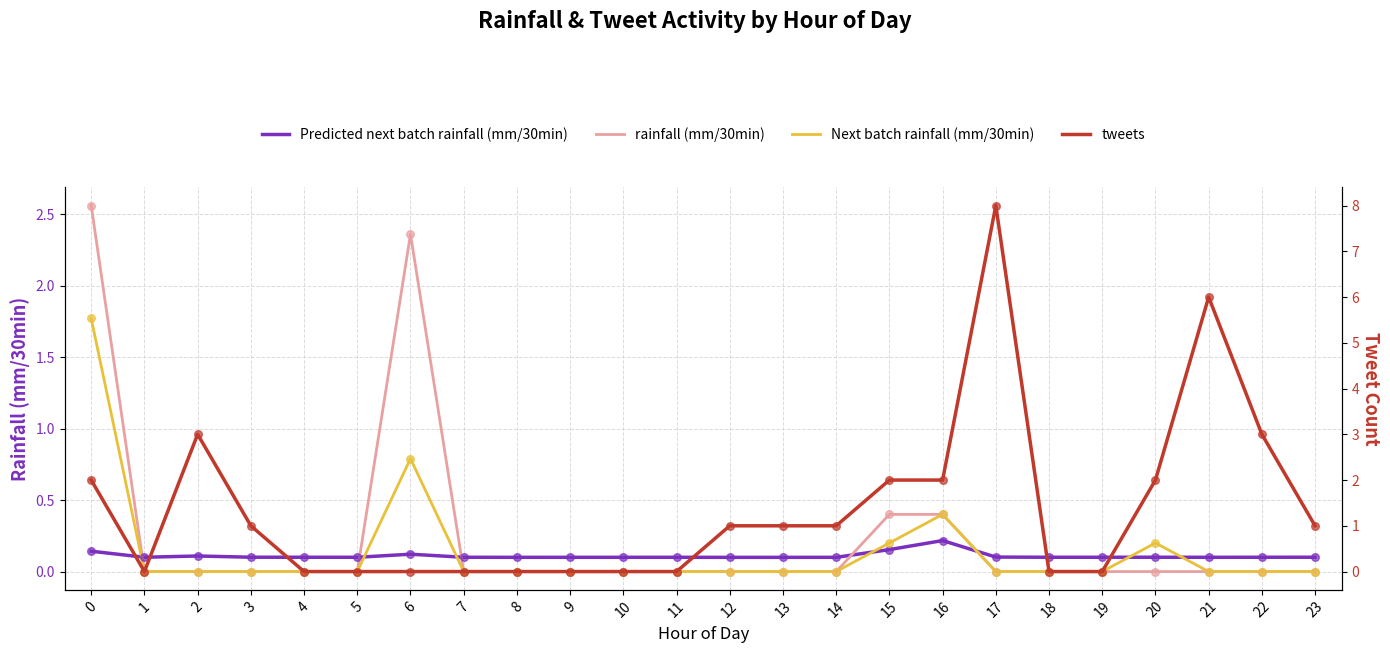

Which series has the largest total across all categories?

tweets